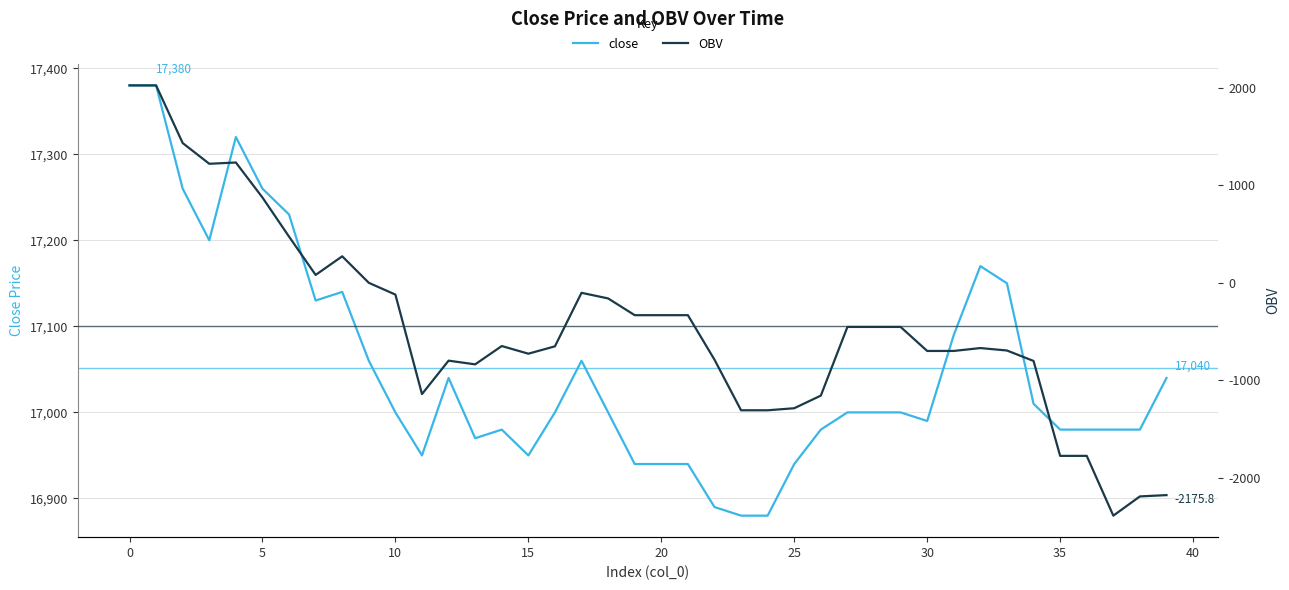

Rank the series at 32 from lowest to highest value.

OBV, close